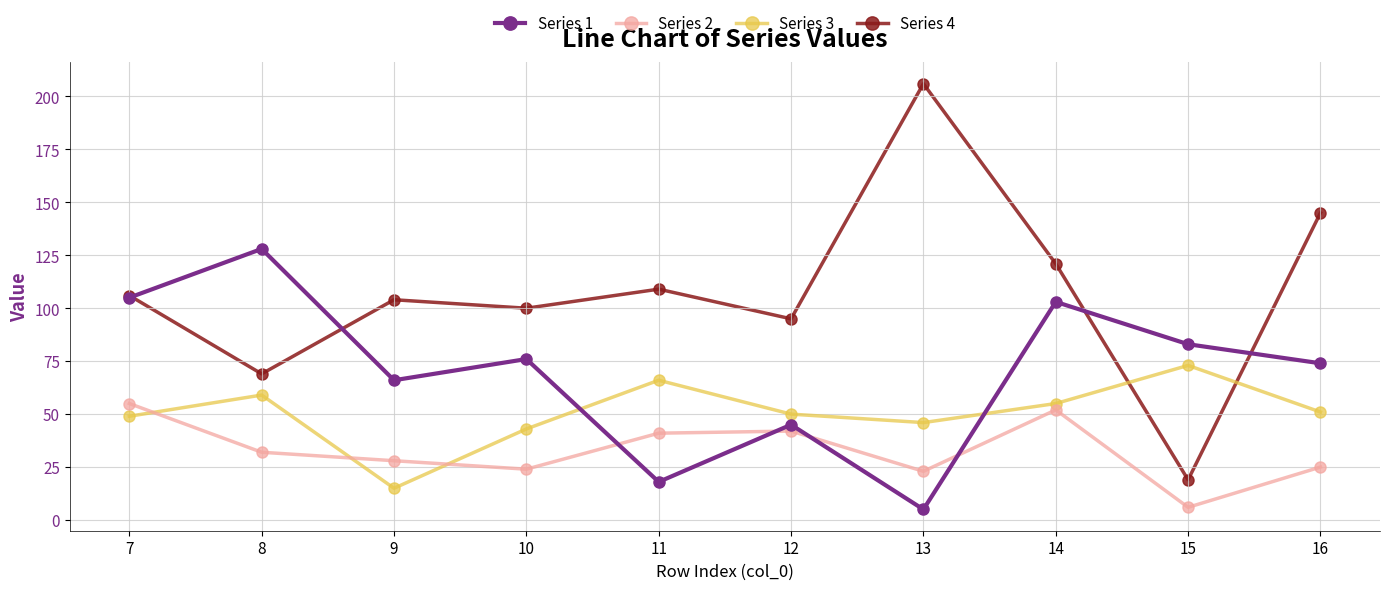

What is the difference between the highest and lowest values at 16?

120